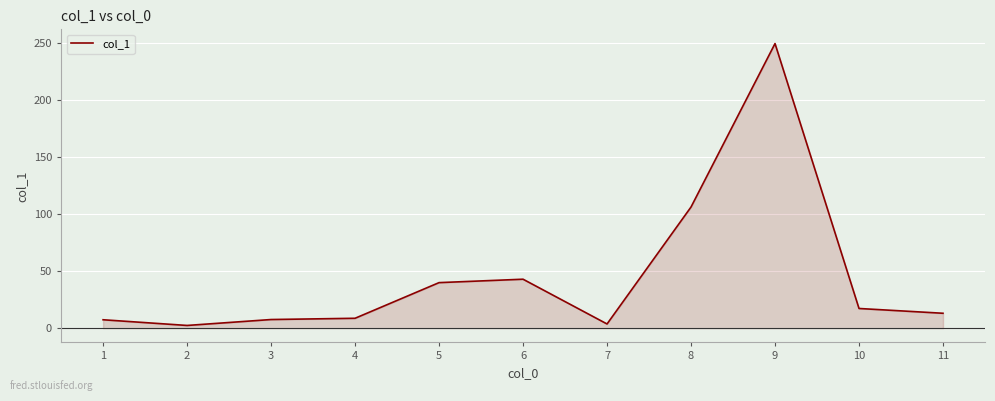

True or false: the data shows 11.9 at 1.

False